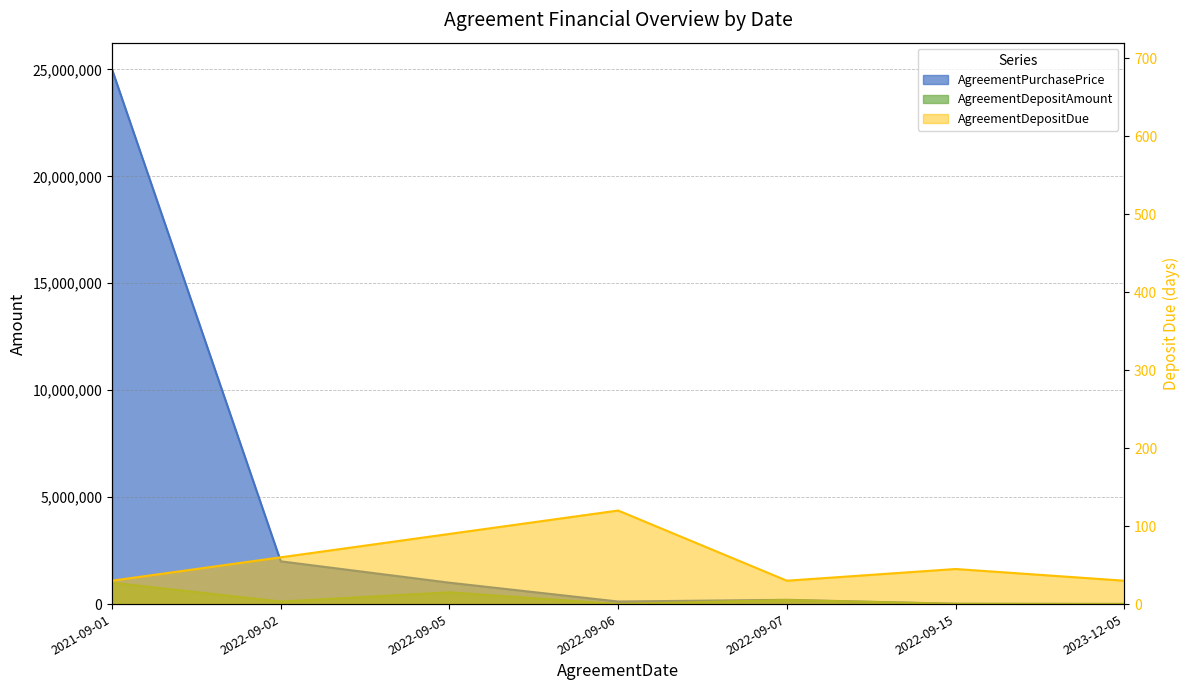

True or false: AgreementDepositDue has a value of 20.9 at 2021-09-01.

False